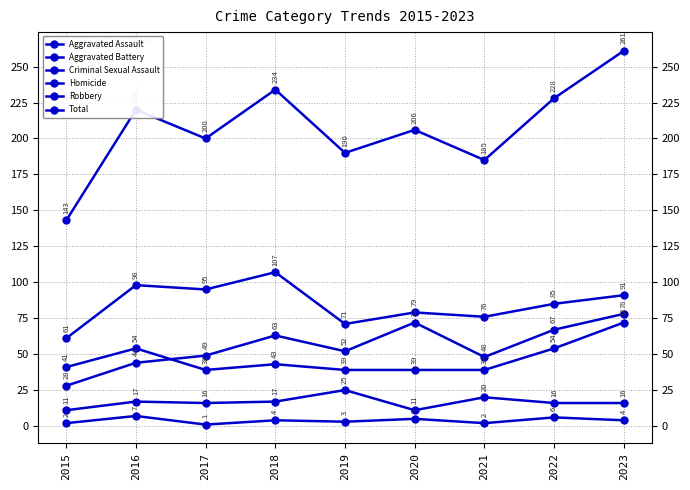

Is the value of Aggravated Battery at 2016 greater than the value of Robbery at 2017?

No